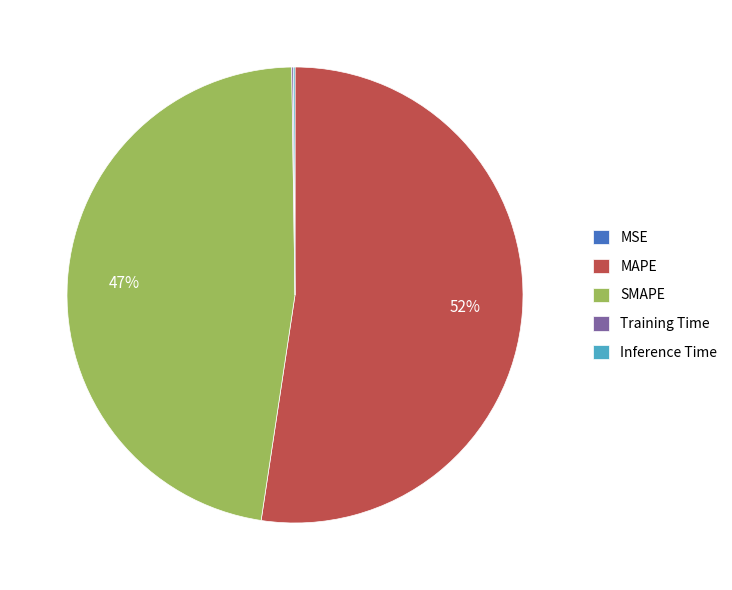

Combined, do SMAPE and MAPE account for over 50%?

Yes